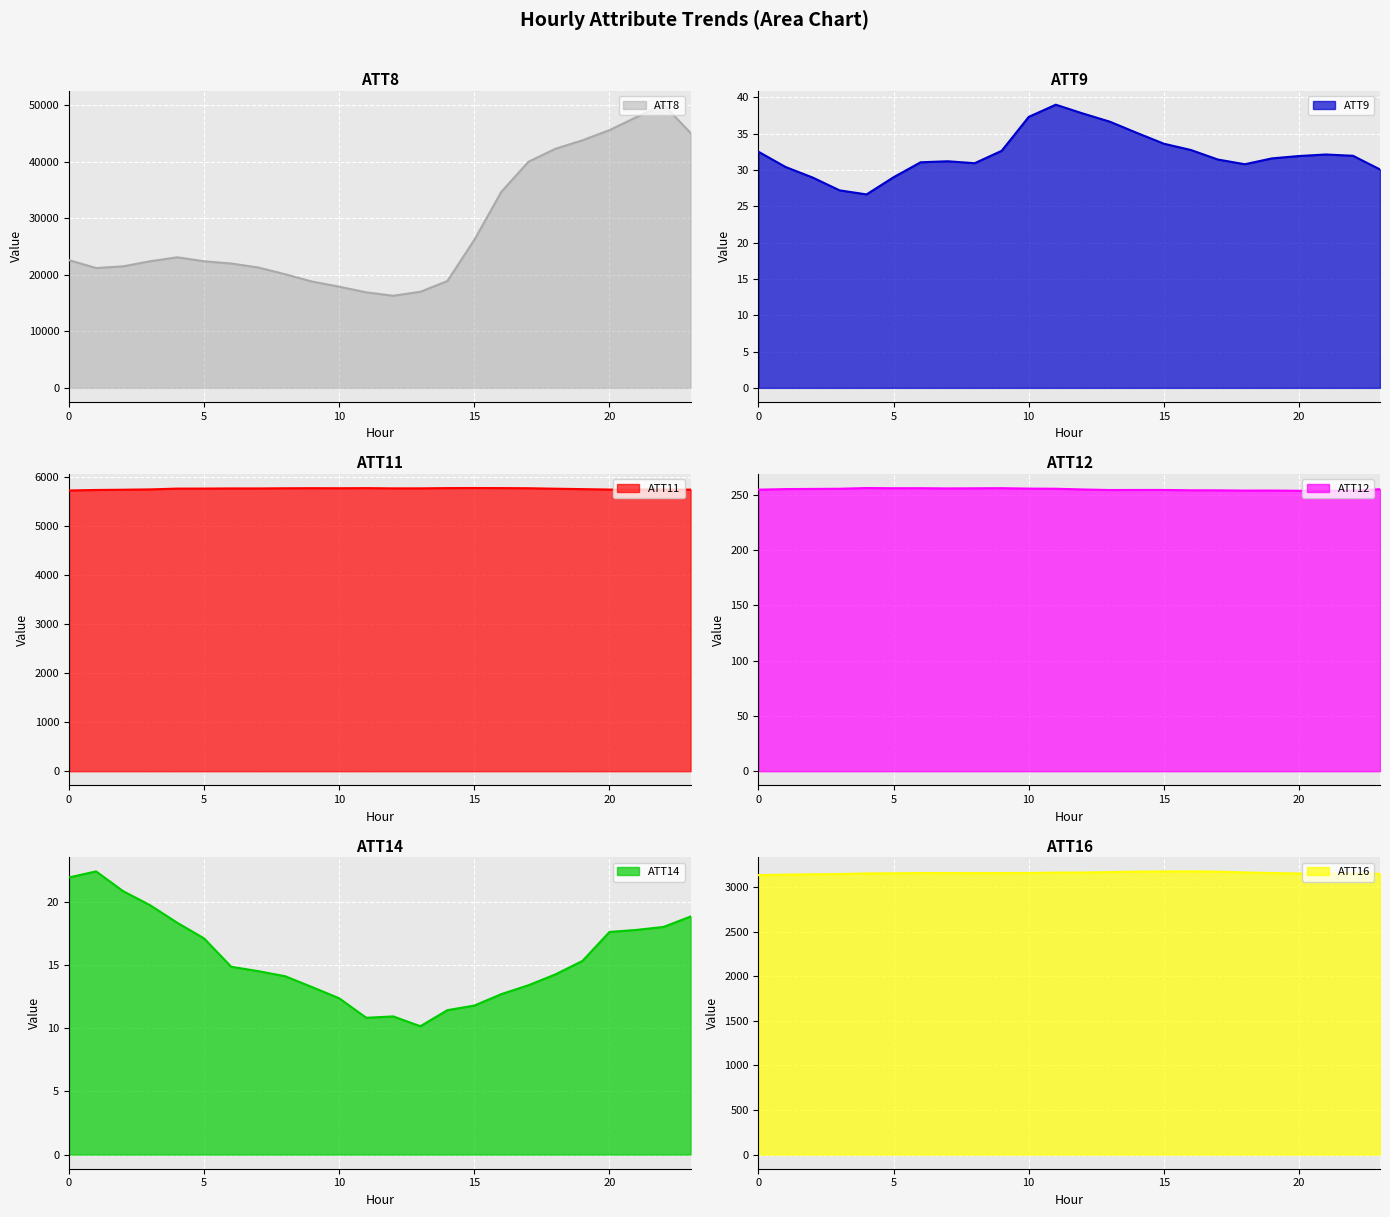

How many categories are shown in the chart?

24